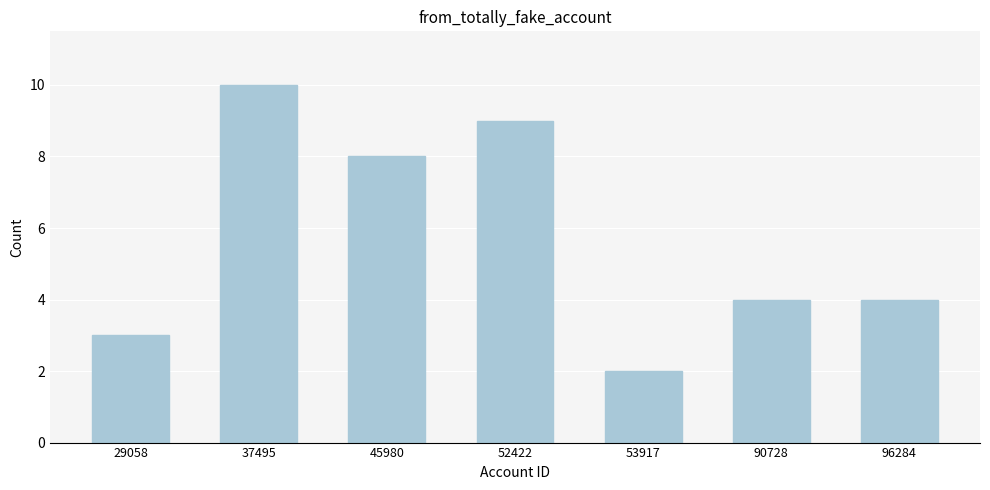

Reading left to right, extract all data points from this chart.

29058=3	37495=10	45980=8	52422=9	53917=2	90728=4	96284=4